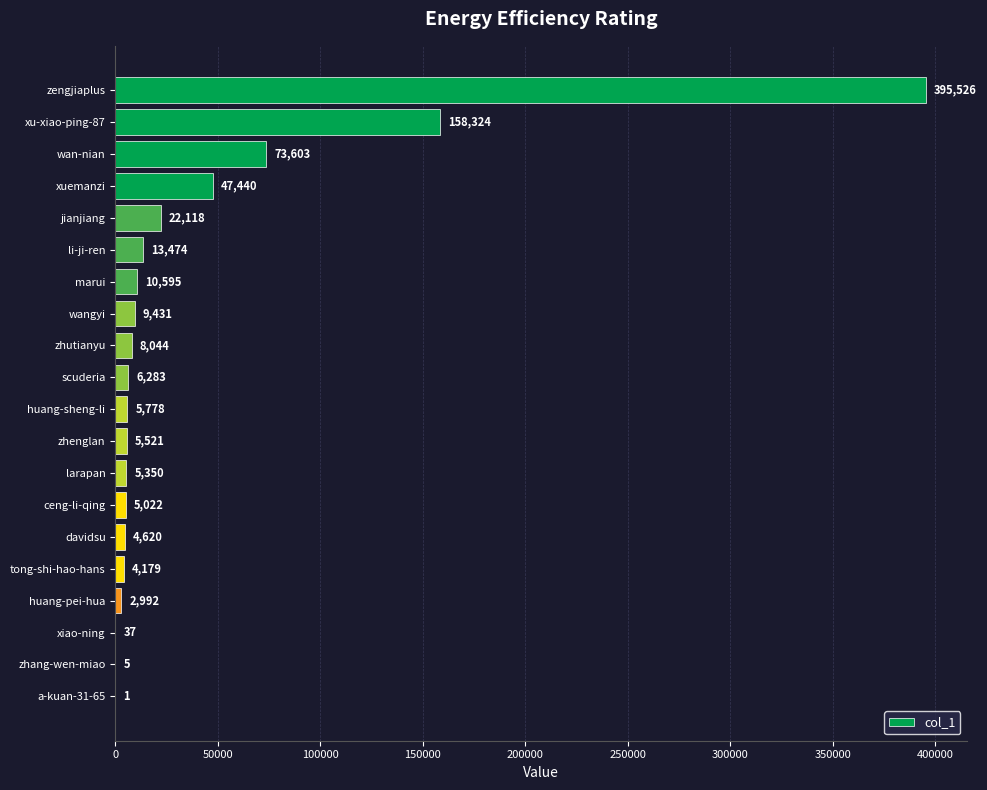

What is the change in value from li-ji-ren to scuderia?

-7191